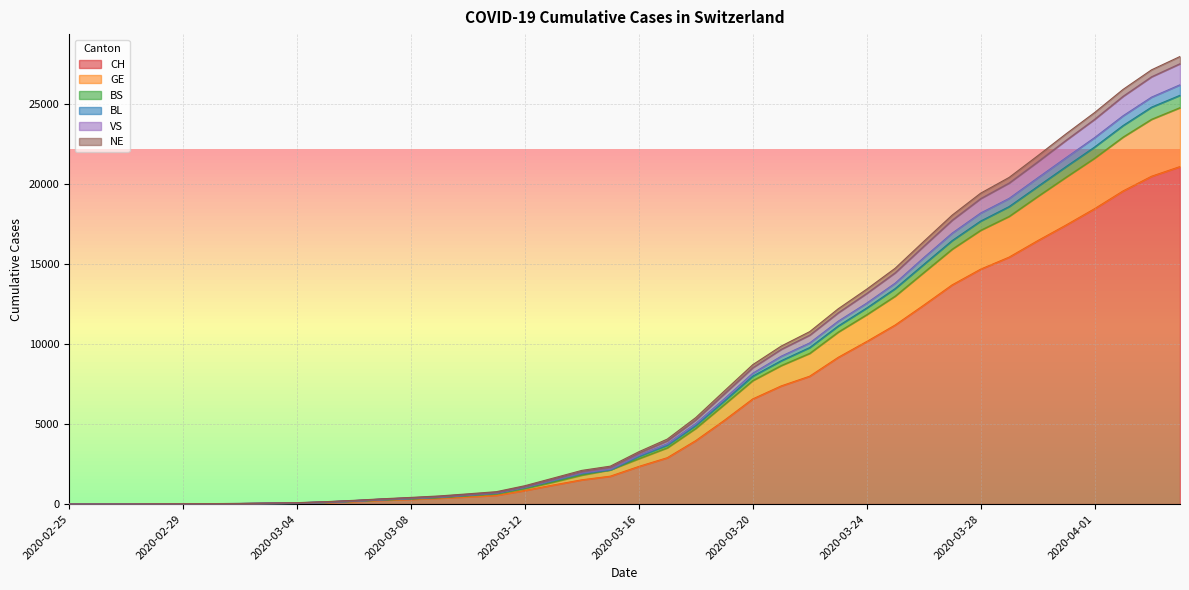

What is the maximum value for CH?

21088